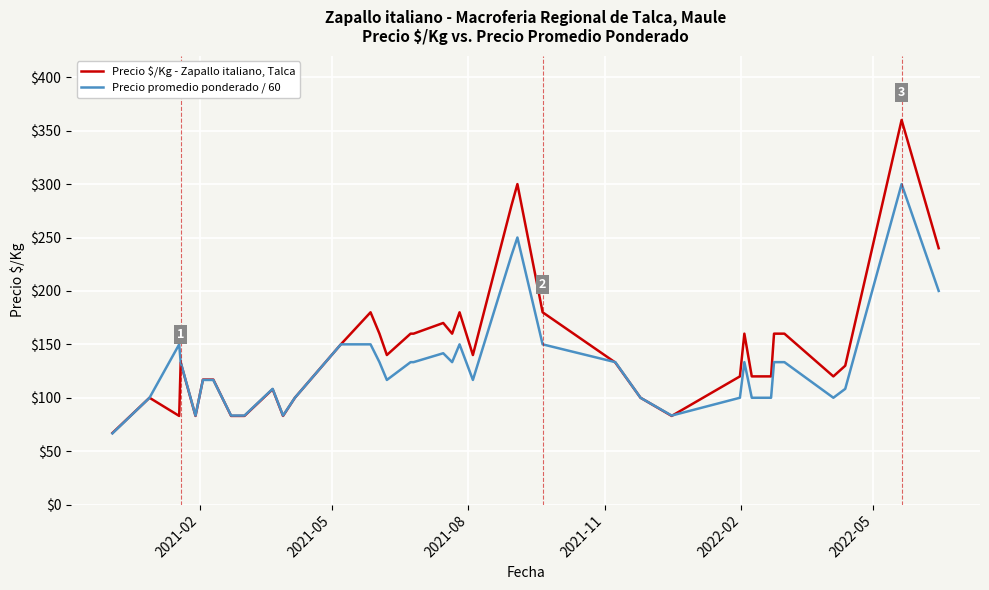

Does the chart have visible grid lines?

Yes